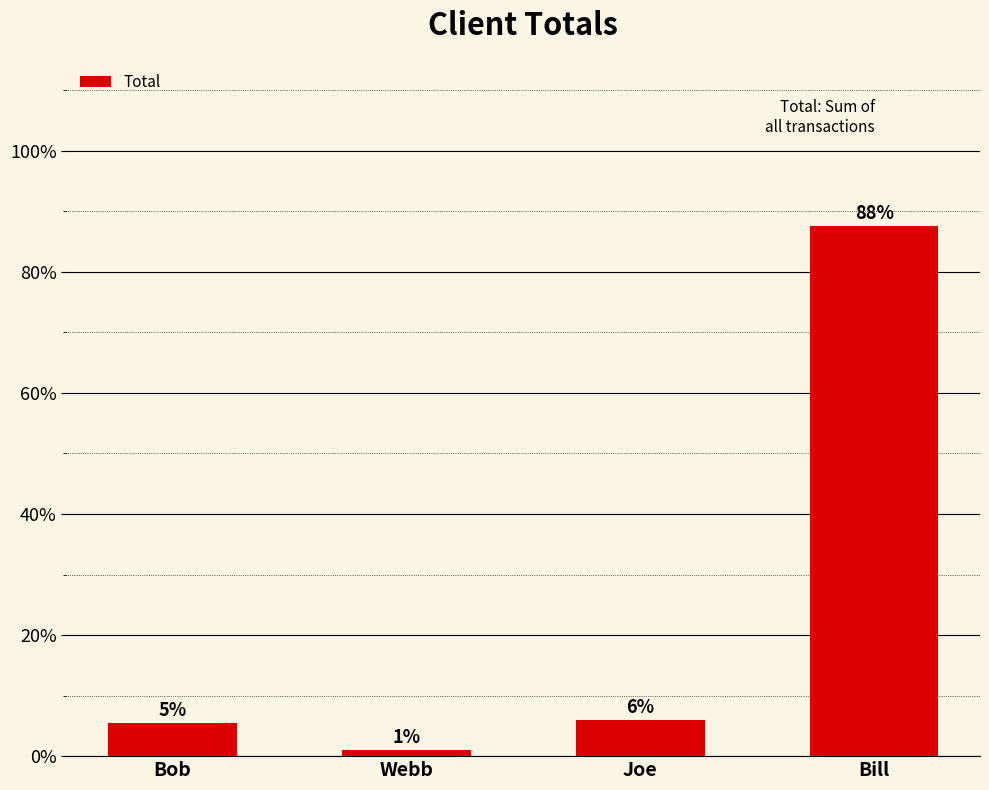

Are the bars horizontal?

No